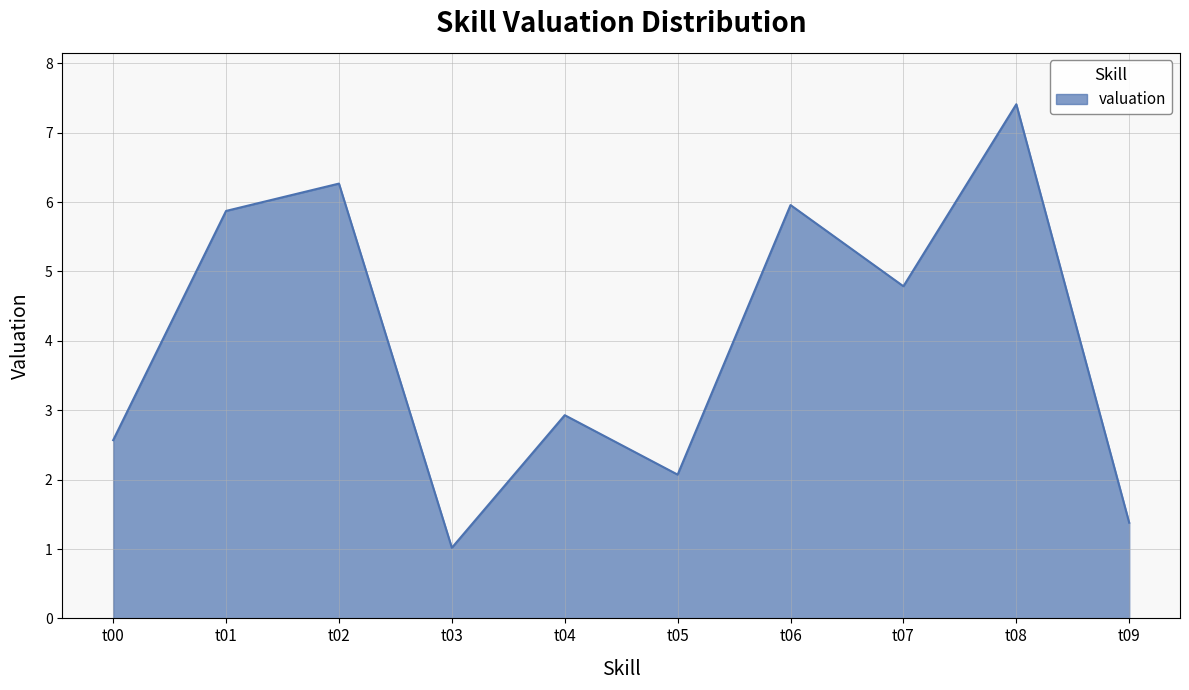

True or false: the data shows 1.6 at t03.

False